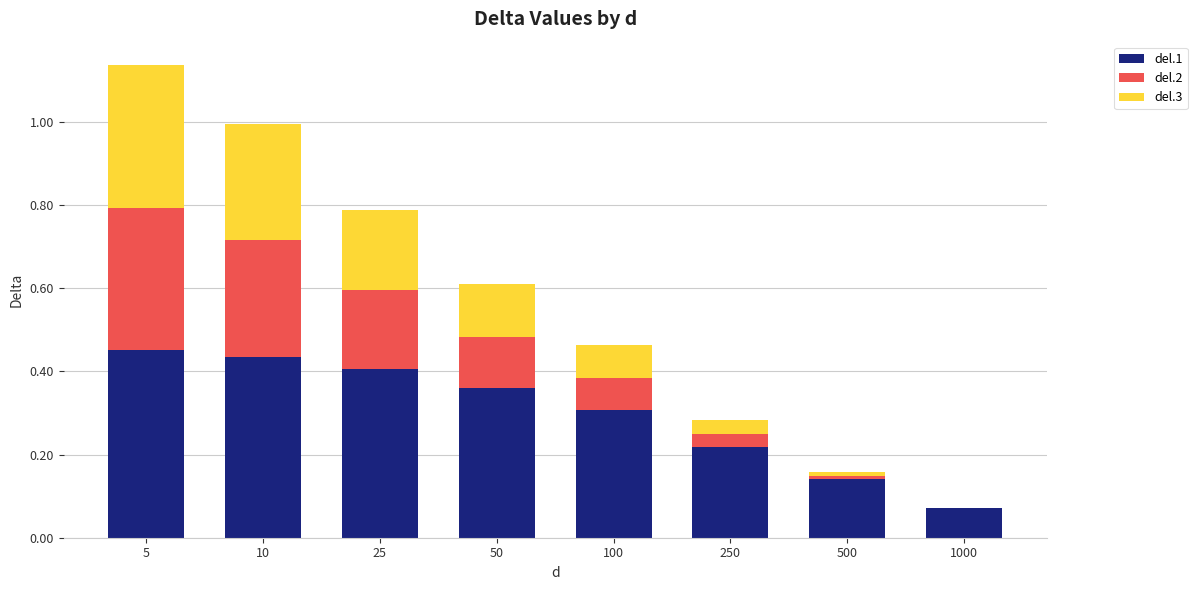

At which category is the sum across all series the highest?

5